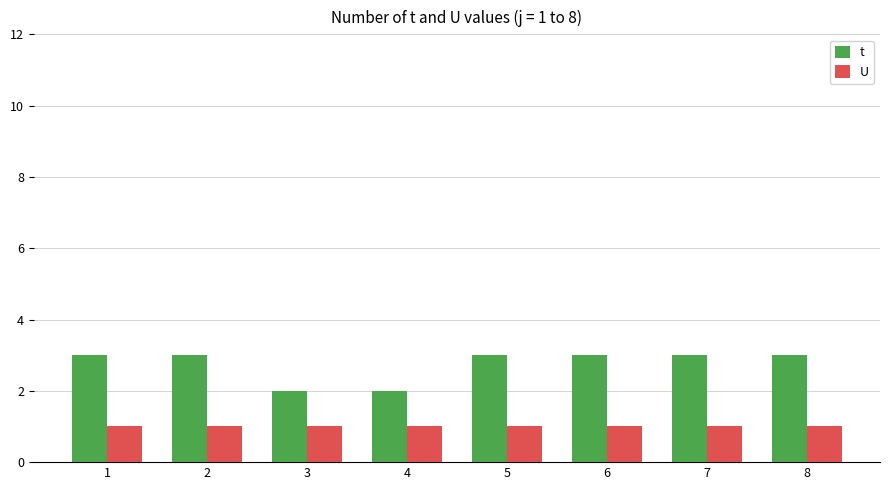

Does the chart contain any negative values?

No